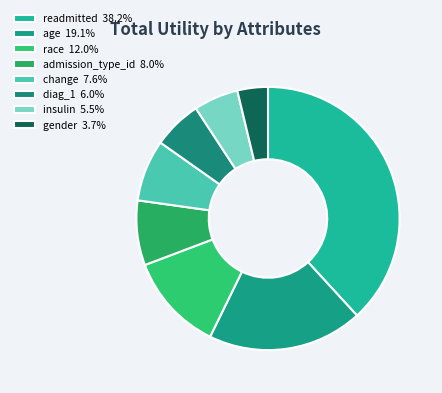

Does gender represent more than half of the total?

No